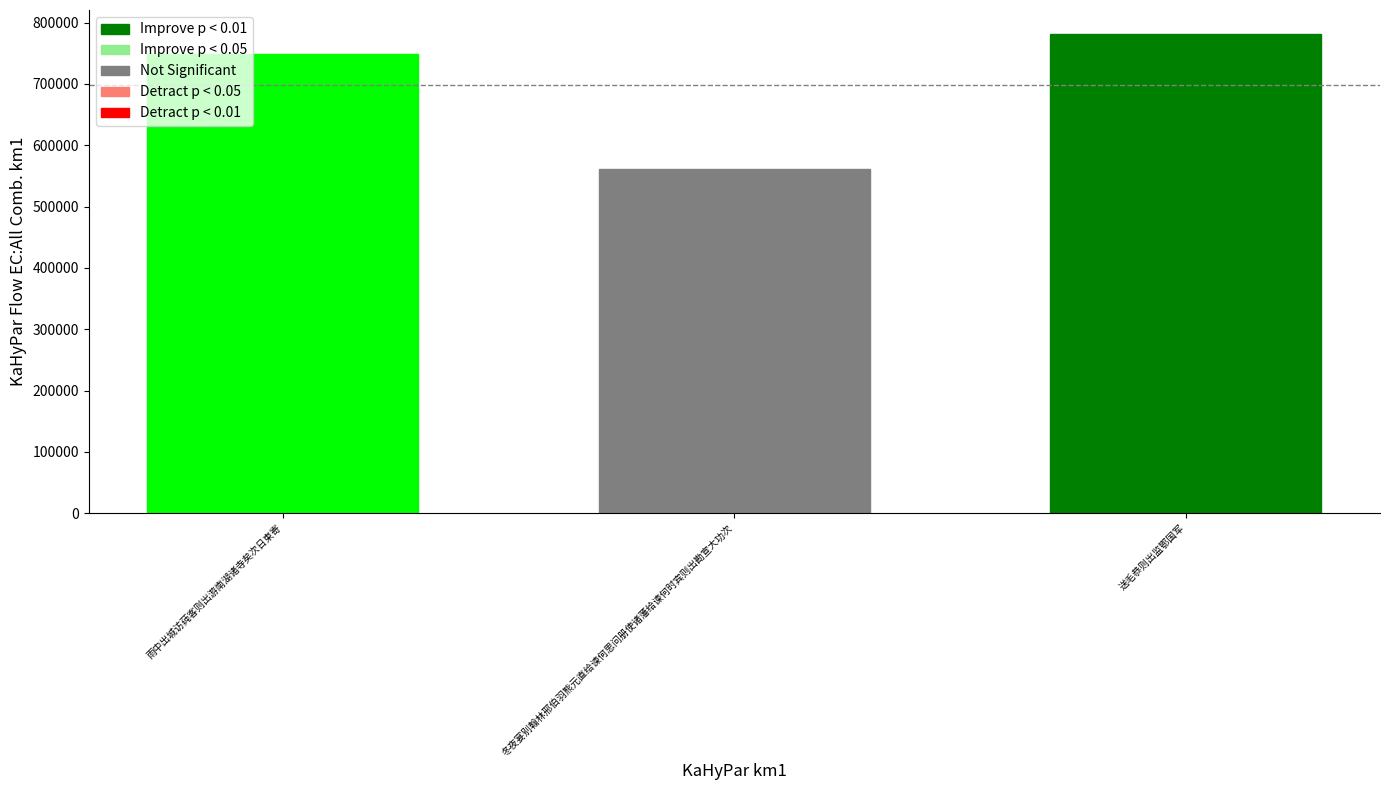

How many bars are there in total?

3